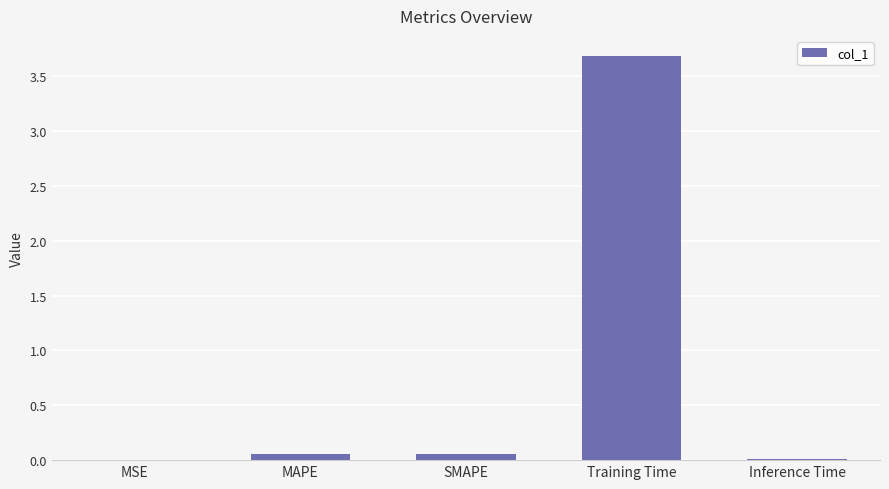

The chart shows a value of 0.0 at MSE. True or false?

True